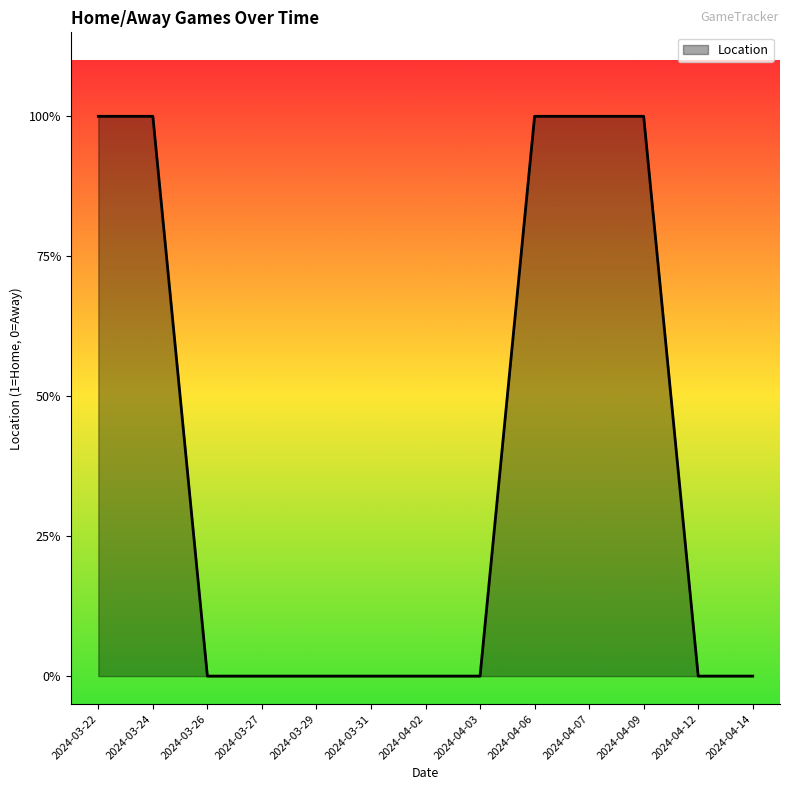

Rank the categories by value from highest to lowest.

2024-03-22, 2024-03-24, 2024-04-06, 2024-04-07, 2024-04-09, 2024-03-26, 2024-03-27, 2024-03-29, 2024-03-31, 2024-04-02, 2024-04-03, 2024-04-12, 2024-04-14